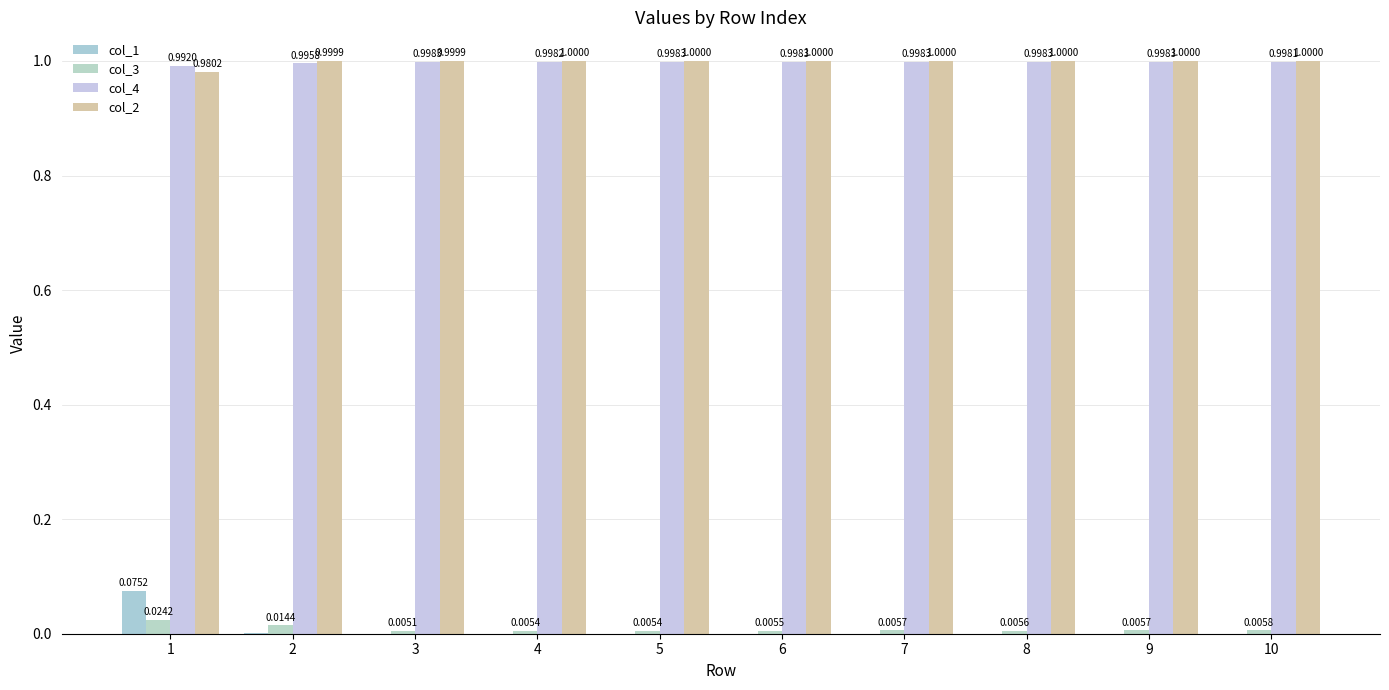

How many data points does each series have?

10